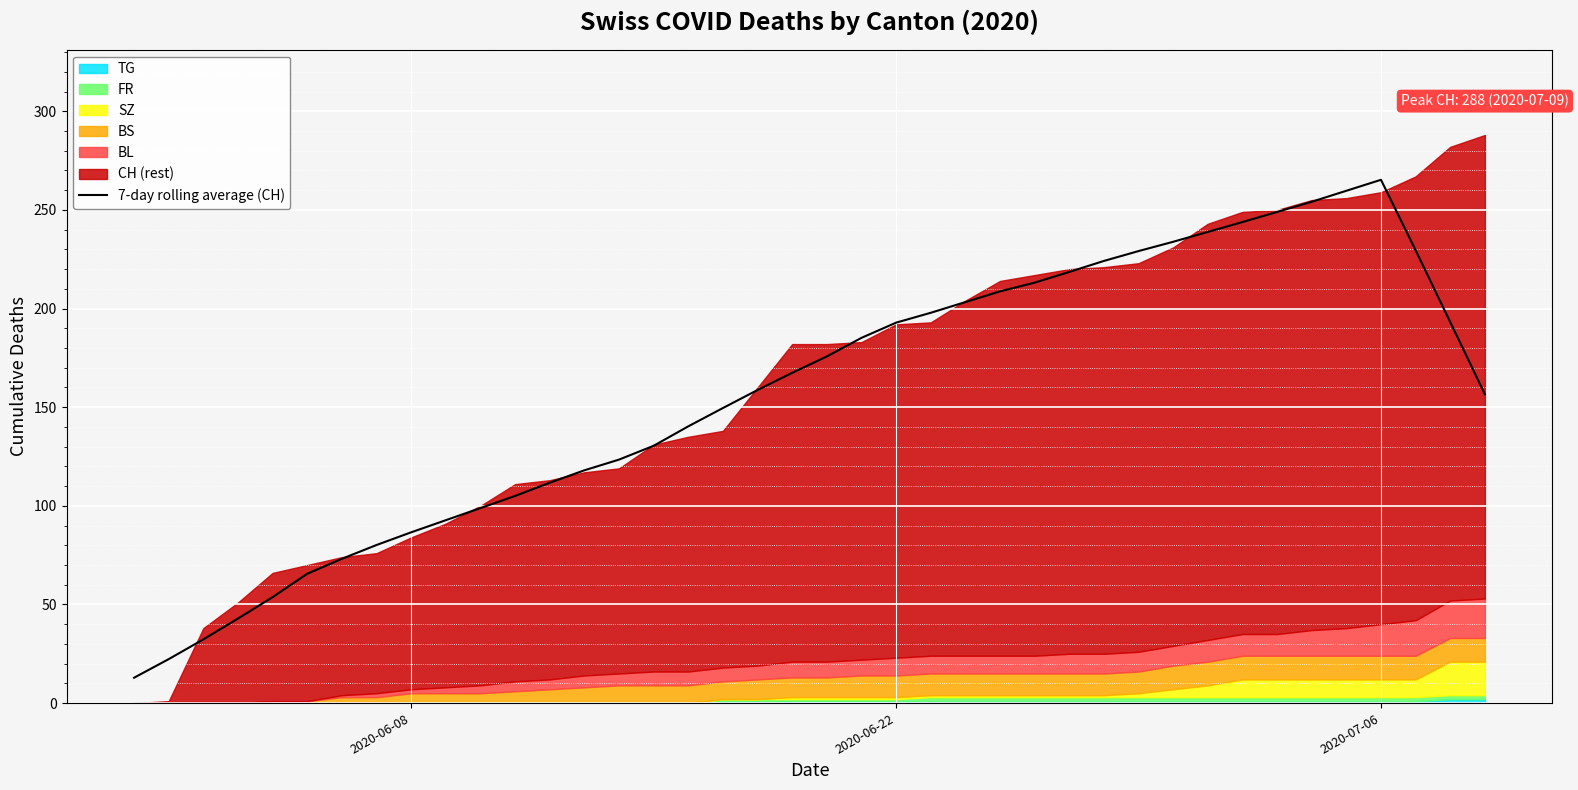

What is the average value?

156.0